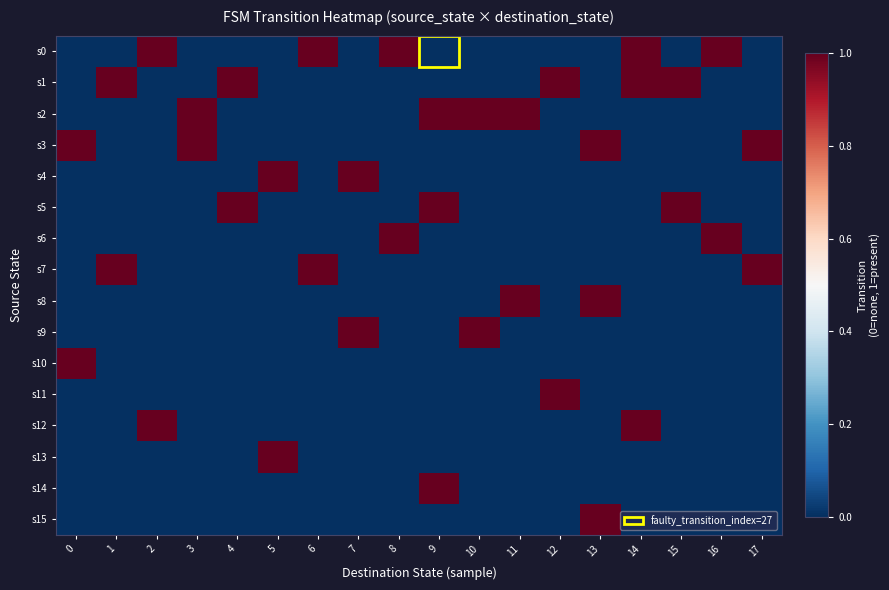

Reading left to right, transcribe all the data shown in this chart.

s0: 0=0	1=0	2=1	3=0	4=0	5=0	6=1	7=0	8=1	9=0	10=0	11=0	12=0	13=0	14=1	15=0	16=1	17=0
s1: 0=0	1=1	2=0	3=0	4=1	5=0	6=0	7=0	8=0	9=0	10=0	11=0	12=1	13=0	14=1	15=1	16=0	17=0
s2: 0=0	1=0	2=0	3=1	4=0	5=0	6=0	7=0	8=0	9=1	10=1	11=1	12=0	13=0	14=0	15=0	16=0	17=0
s3: 0=1	1=0	2=0	3=1	4=0	5=0	6=0	7=0	8=0	9=0	10=0	11=0	12=0	13=1	14=0	15=0	16=0	17=1
s4: 0=0	1=0	2=0	3=0	4=0	5=1	6=0	7=1	8=0	9=0	10=0	11=0	12=0	13=0	14=0	15=0	16=0	17=0
s5: 0=0	1=0	2=0	3=0	4=1	5=0	6=0	7=0	8=0	9=1	10=0	11=0	12=0	13=0	14=0	15=1	16=0	17=0
s6: 0=0	1=0	2=0	3=0	4=0	5=0	6=0	7=0	8=1	9=0	10=0	11=0	12=0	13=0	14=0	15=0	16=1	17=0
s7: 0=0	1=1	2=0	3=0	4=0	5=0	6=1	7=0	8=0	9=0	10=0	11=0	12=0	13=0	14=0	15=0	16=0	17=1
s8: 0=0	1=0	2=0	3=0	4=0	5=0	6=0	7=0	8=0	9=0	10=0	11=1	12=0	13=1	14=0	15=0	16=0	17=0
s9: 0=0	1=0	2=0	3=0	4=0	5=0	6=0	7=1	8=0	9=0	10=1	11=0	12=0	13=0	14=0	15=0	16=0	17=0
s10: 0=1	1=0	2=0	3=0	4=0	5=0	6=0	7=0	8=0	9=0	10=0	11=0	12=0	13=0	14=0	15=0	16=0	17=0
s11: 0=0	1=0	2=0	3=0	4=0	5=0	6=0	7=0	8=0	9=0	10=0	11=0	12=1	13=0	14=0	15=0	16=0	17=0
s12: 0=0	1=0	2=1	3=0	4=0	5=0	6=0	7=0	8=0	9=0	10=0	11=0	12=0	13=0	14=1	15=0	16=0	17=0
s13: 0=0	1=0	2=0	3=0	4=0	5=1	6=0	7=0	8=0	9=0	10=0	11=0	12=0	13=0	14=0	15=0	16=0	17=0
s14: 0=0	1=0	2=0	3=0	4=0	5=0	6=0	7=0	8=0	9=1	10=0	11=0	12=0	13=0	14=0	15=0	16=0	17=0
s15: 0=0	1=0	2=0	3=0	4=0	5=0	6=0	7=0	8=0	9=0	10=0	11=0	12=0	13=1	14=0	15=0	16=0	17=0